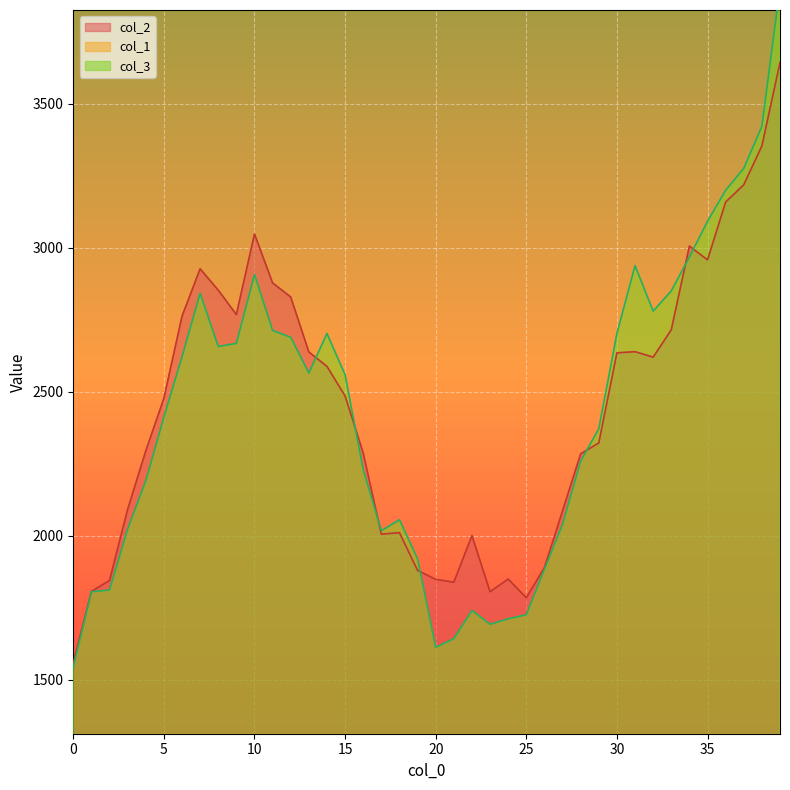

What is the maximum value for col_2?

3644.3